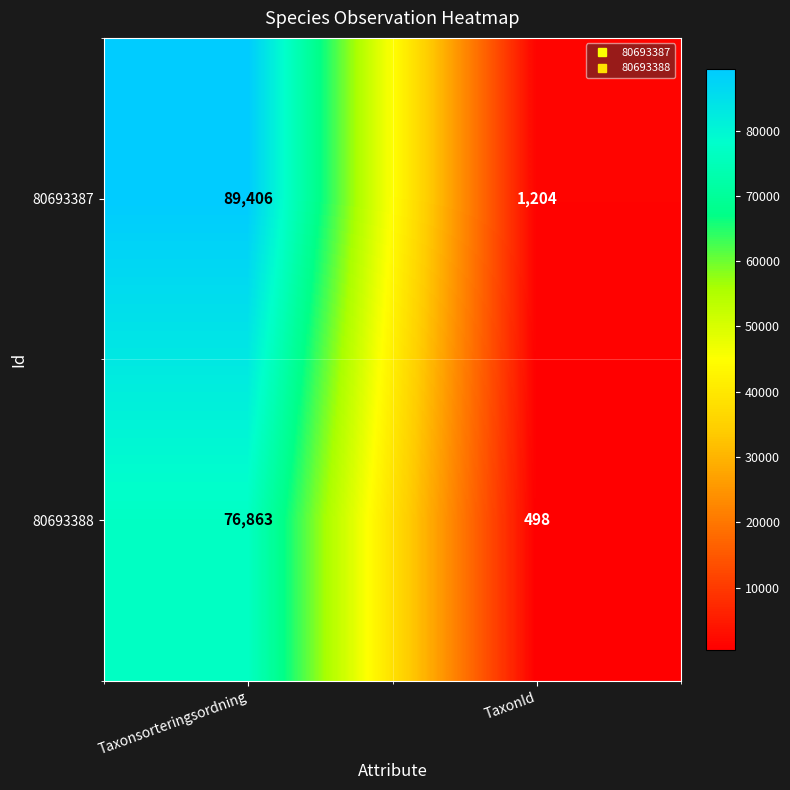

At which category does the chart reach its minimum across all series?

TaxonId